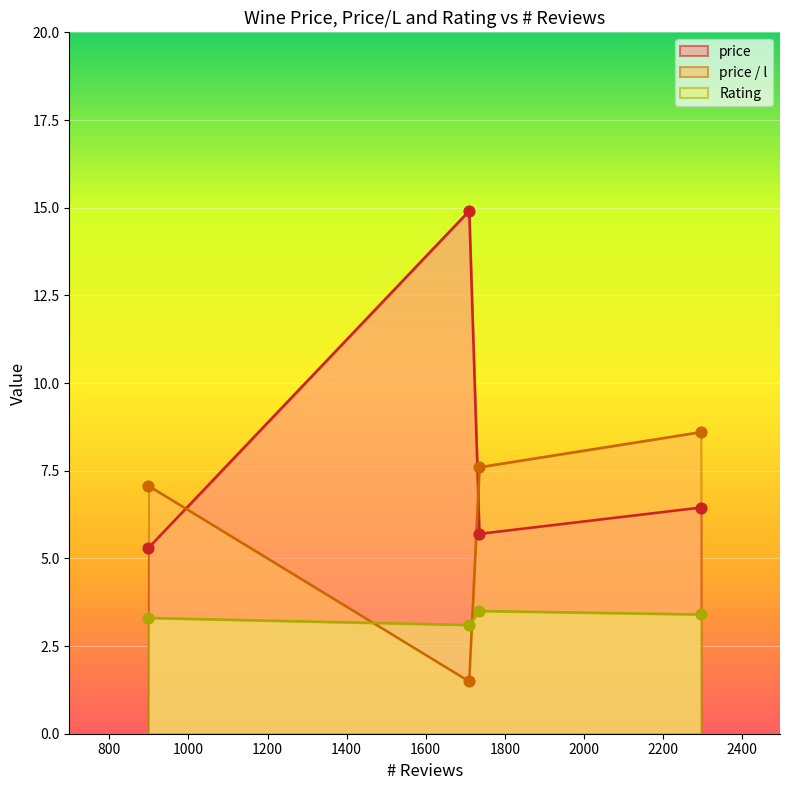

What is the total value across all series at 1710?

19.5